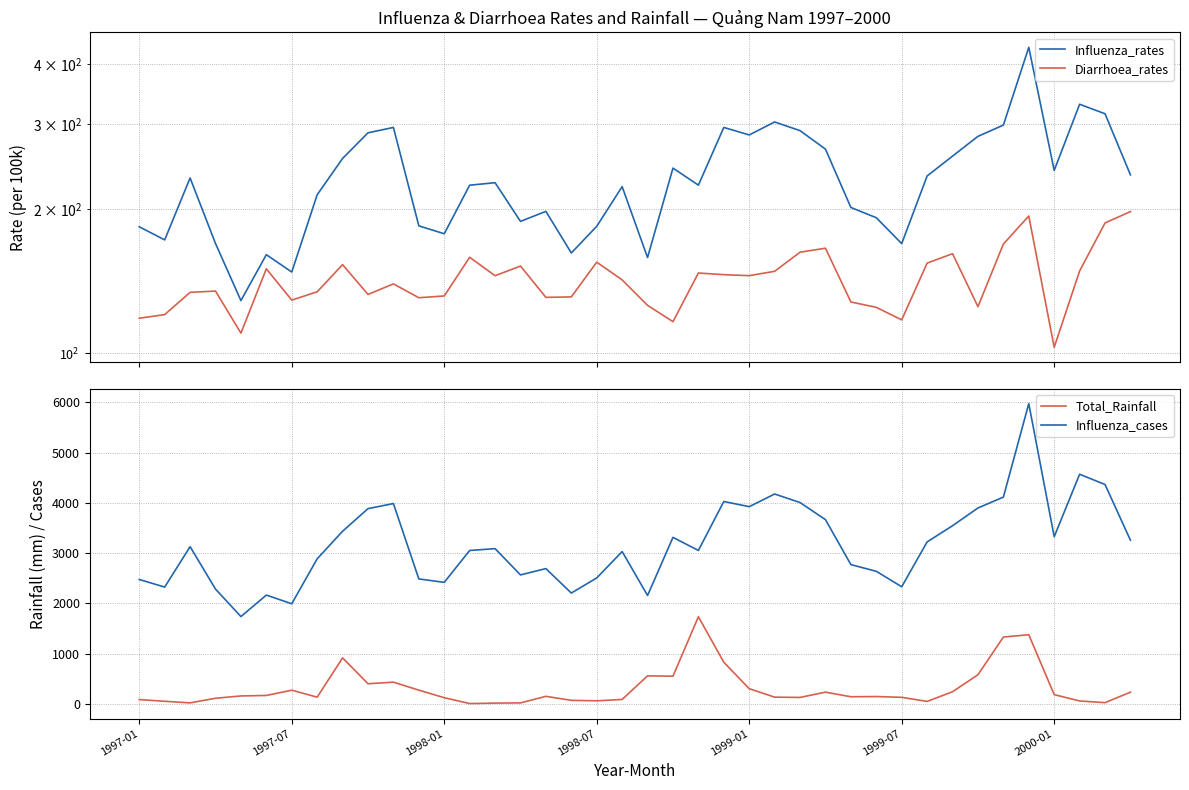

Which series ends up on top after the final intersection of Total_Rainfall and Influenza_rates?

Influenza_rates